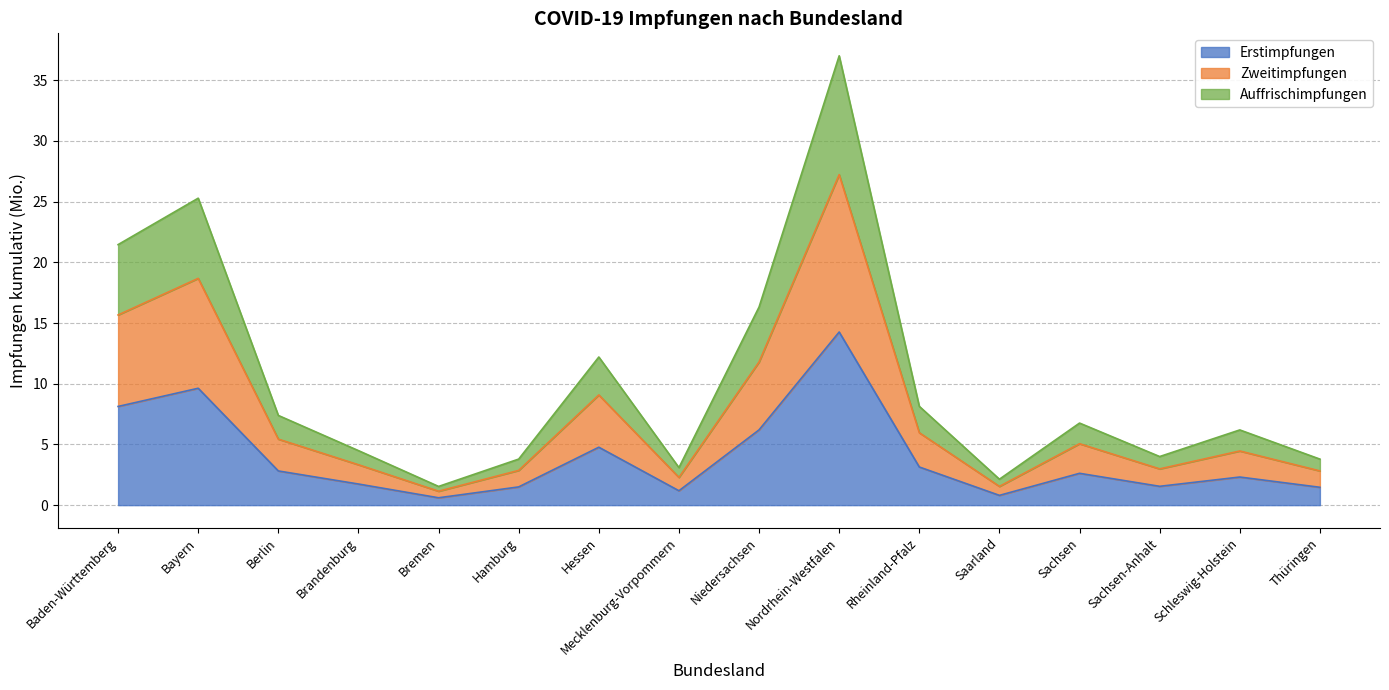

Which series has the widest spread of values?

Auffrischimpfungen